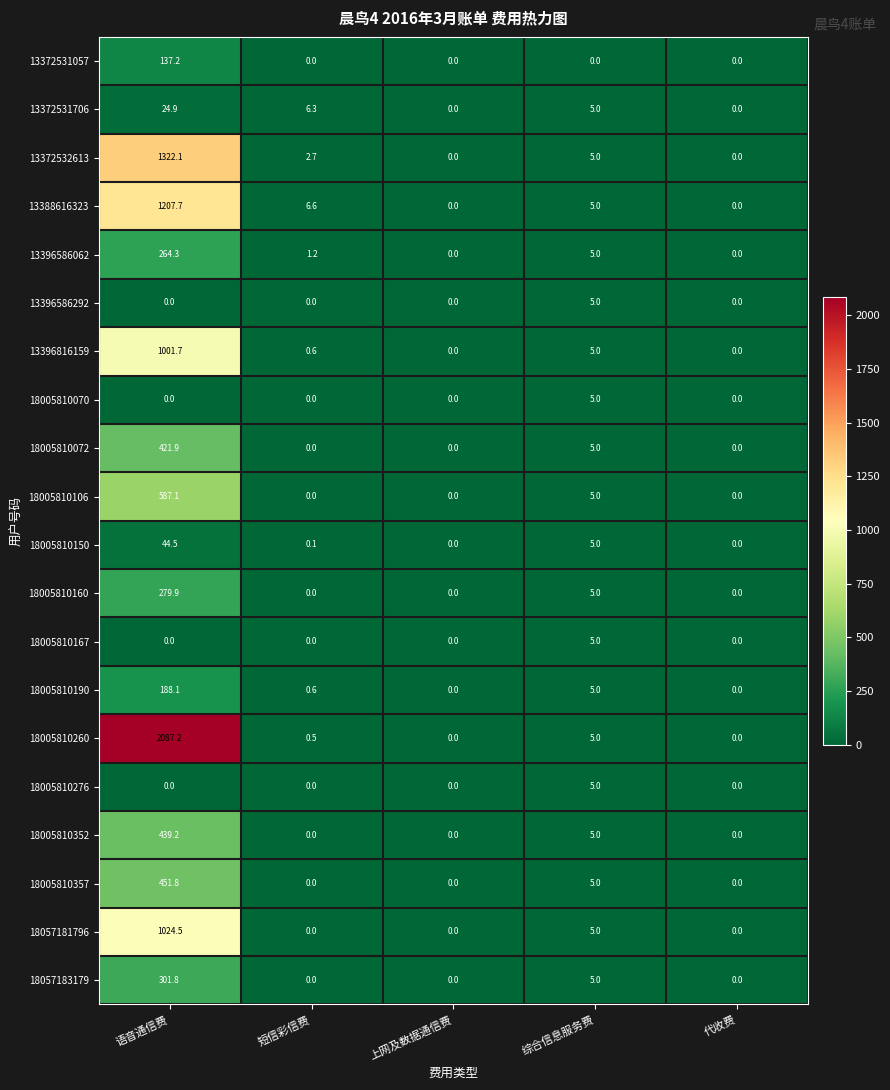

Which label corresponds to the largest value in the chart?

语音通信费